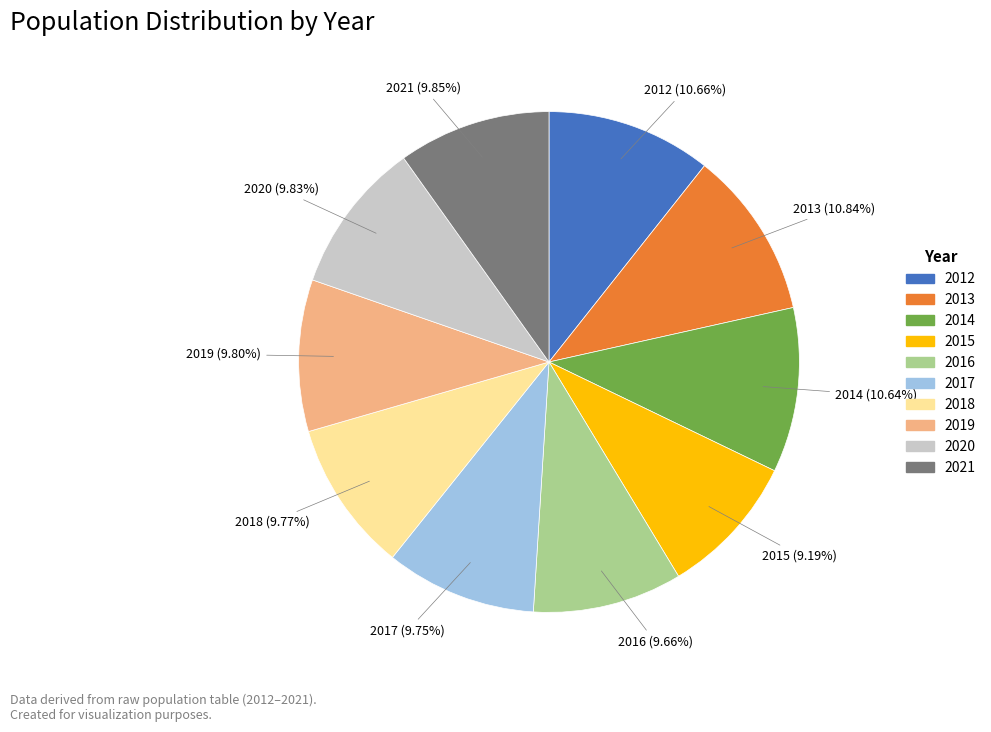

Do 2013 and 2016 together represent more than half of the pie?

No